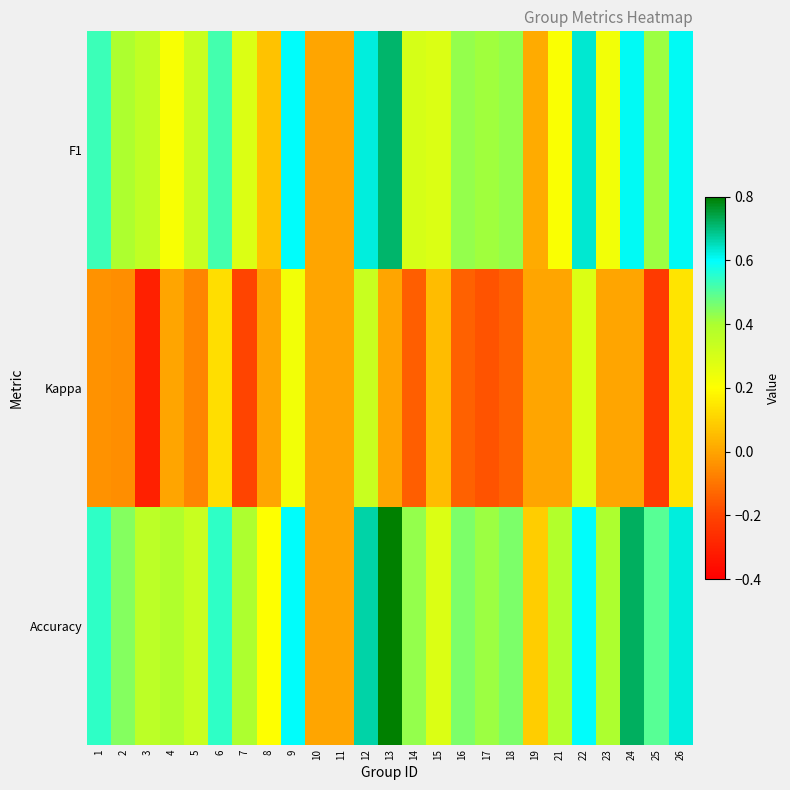

Reading left to right, what are all the values shown in this chart?

F1: 1=0.5	2=0.4	3=0.4	4=0.2	5=0.3	6=0.5	7=0.3	8=0.1	9=0.6	10=0.0	11=0.0	12=0.6	13=0.7	14=0.3	15=0.3	16=0.4	17=0.4	18=0.4	19=0.0	21=0.2	22=0.6	23=0.2	24=0.6	25=0.4	26=0.6
Kappa: 1=-0.0	2=-0.0	3=-0.3	4=0.0	5=-0.1	6=0.1	7=-0.2	8=0.0	9=0.2	10=0.0	11=0.0	12=0.3	13=0.0	14=-0.1	15=0.1	16=-0.1	17=-0.2	18=-0.1	19=0.0	21=0.0	22=0.3	23=0.0	24=0.0	25=-0.2	26=0.1
Accuracy: 1=0.5	2=0.4	3=0.4	4=0.4	5=0.3	6=0.5	7=0.4	8=0.2	9=0.6	10=0.0	11=0.0	12=0.7	13=0.8	14=0.4	15=0.3	16=0.5	17=0.4	18=0.5	19=0.1	21=0.4	22=0.6	23=0.4	24=0.7	25=0.5	26=0.6